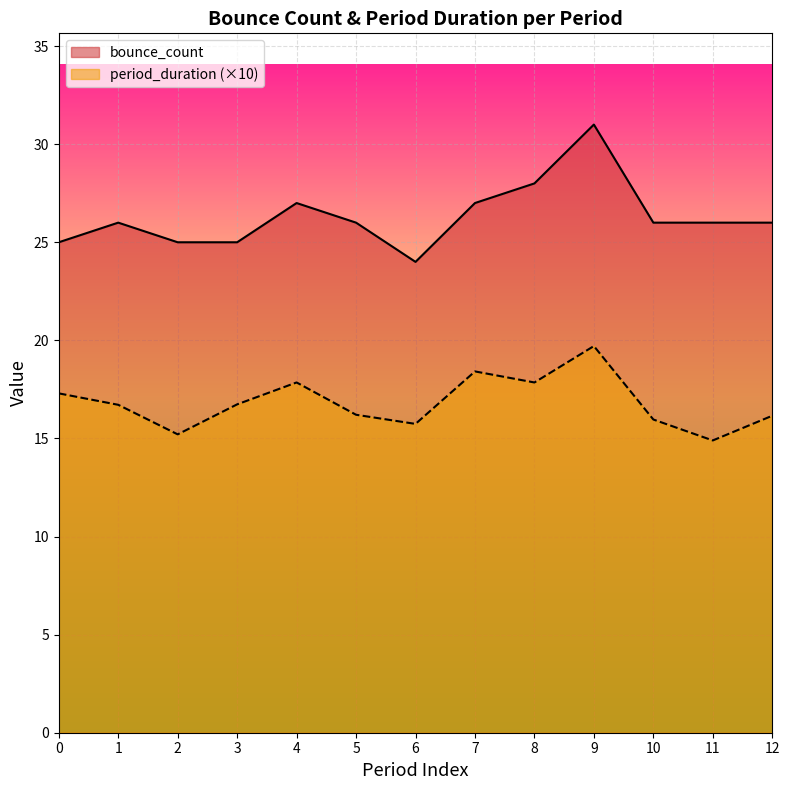

Read the bounce_count value at 10.

26.0